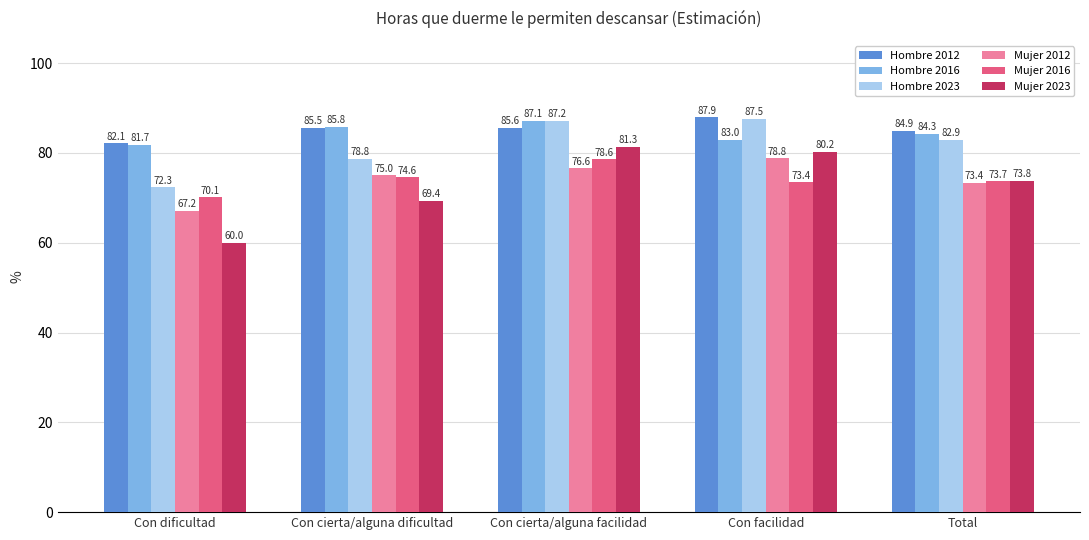

What is the average value of the Mujer 2012 series?

74.2